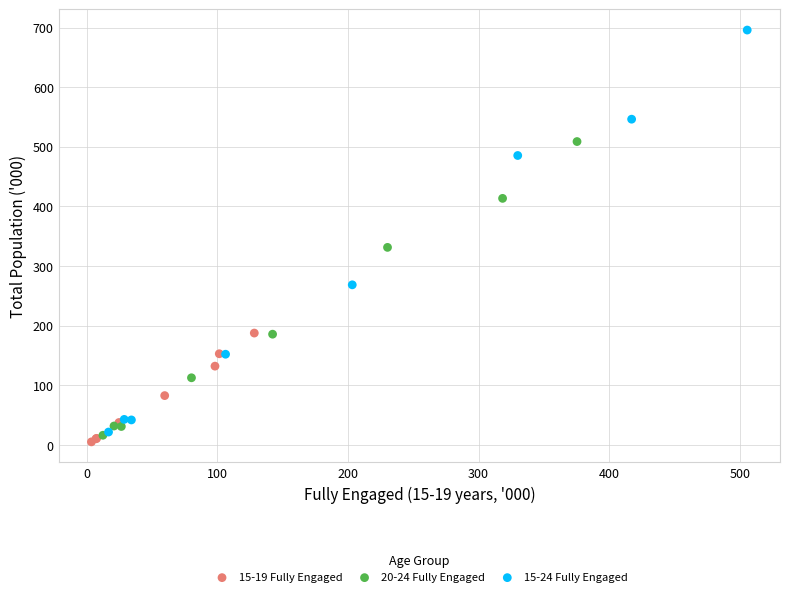

Which series contains the highest Y value?

15-24 Fully Engaged